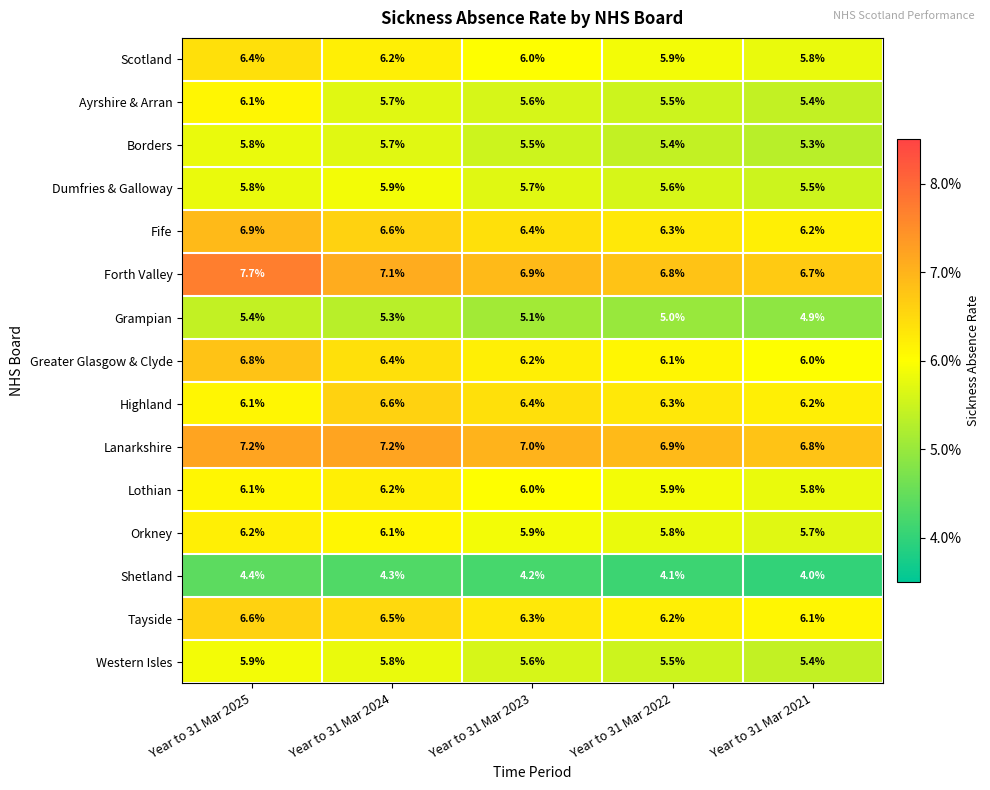

What is the total value across all series at Year to 31 Mar 2022?

87.3